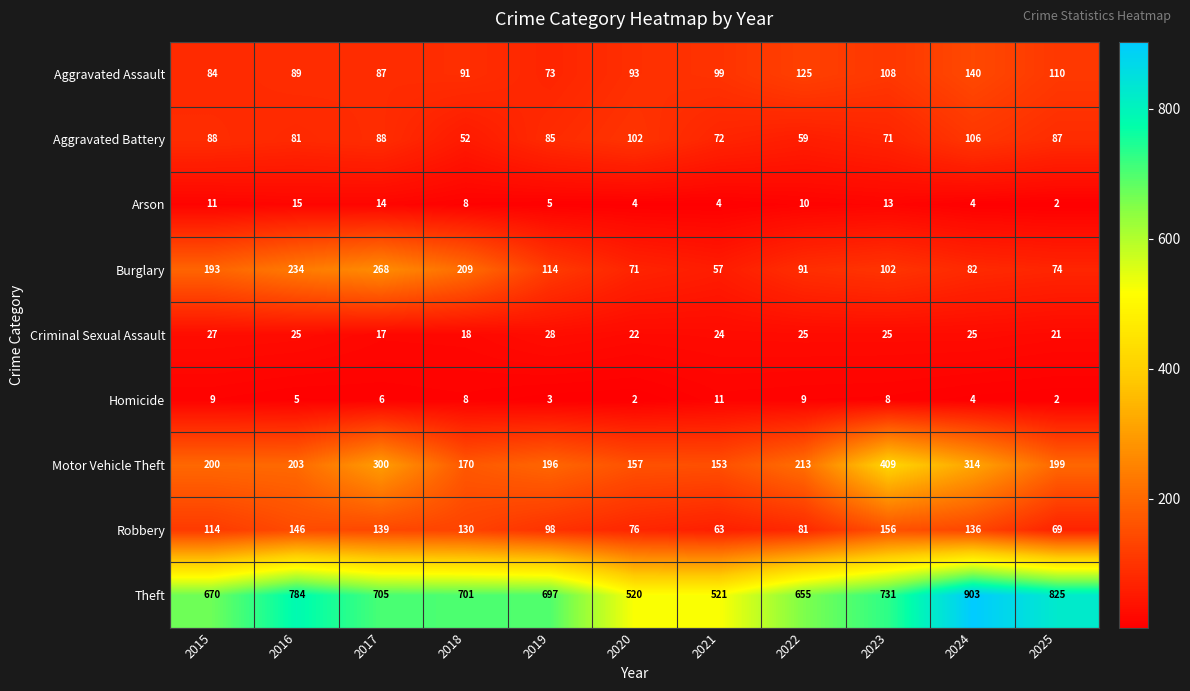

What is the smallest value displayed?

2